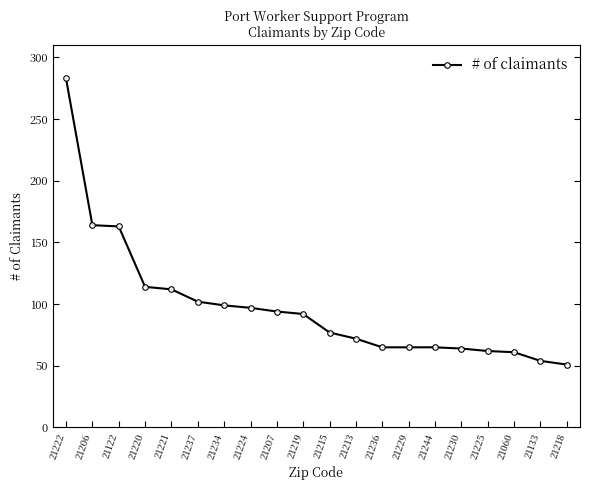

What is the change in value from 21215 to 21213?

-5